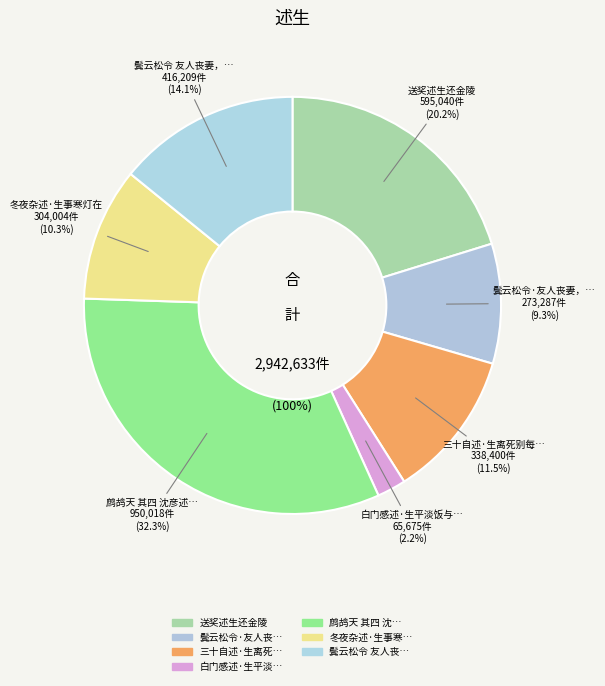

To the nearest percent, what is the combined percentage of 三十自述·生离死别每神伤 and 冬夜杂述·生事寒灯在?

22%